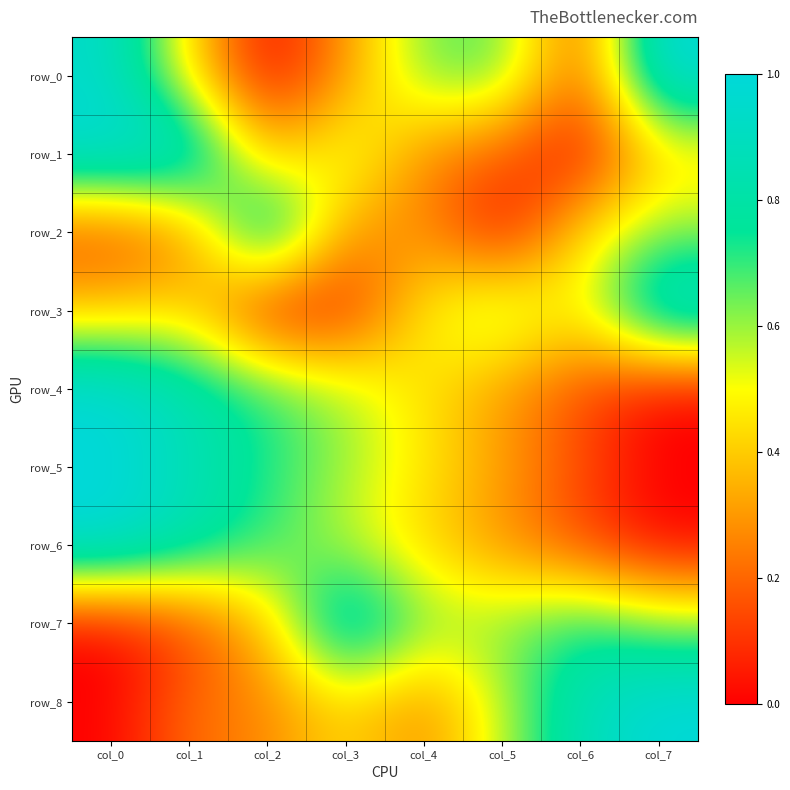

The row_2 series shows 0.3 at col_1. True or false?

True